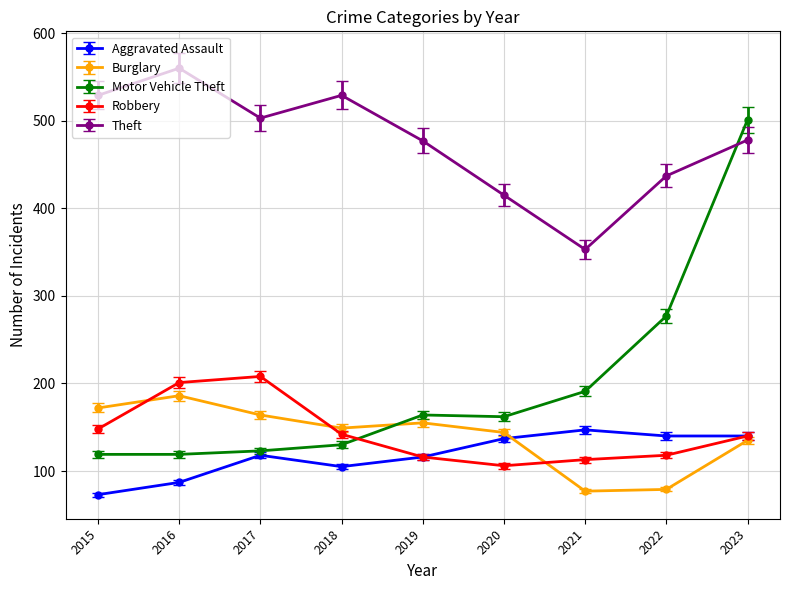

After their last crossing, which series has the higher values: Burglary or Robbery?

Robbery